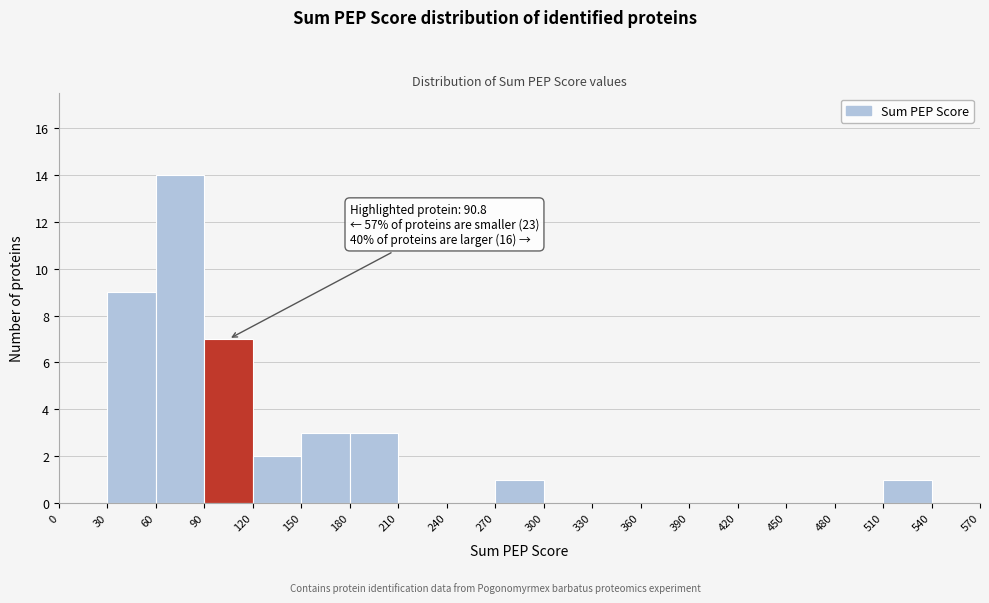

Which range on the x-axis has the tallest bar?

60 to 90